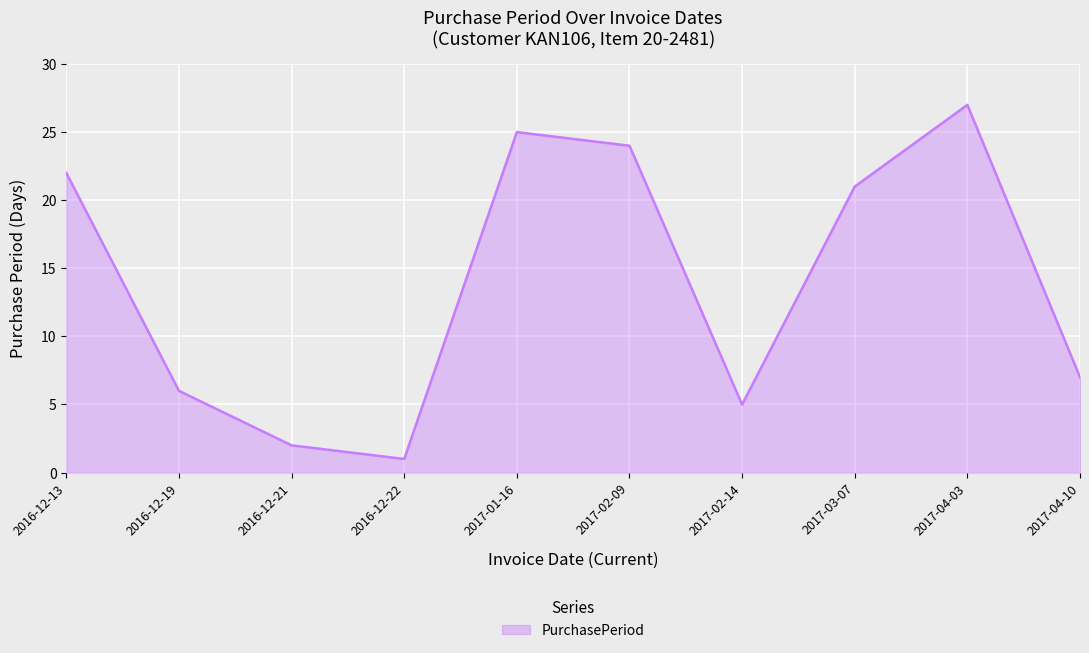

What is the difference between the values at 2017-02-09 and 2017-01-16?

1